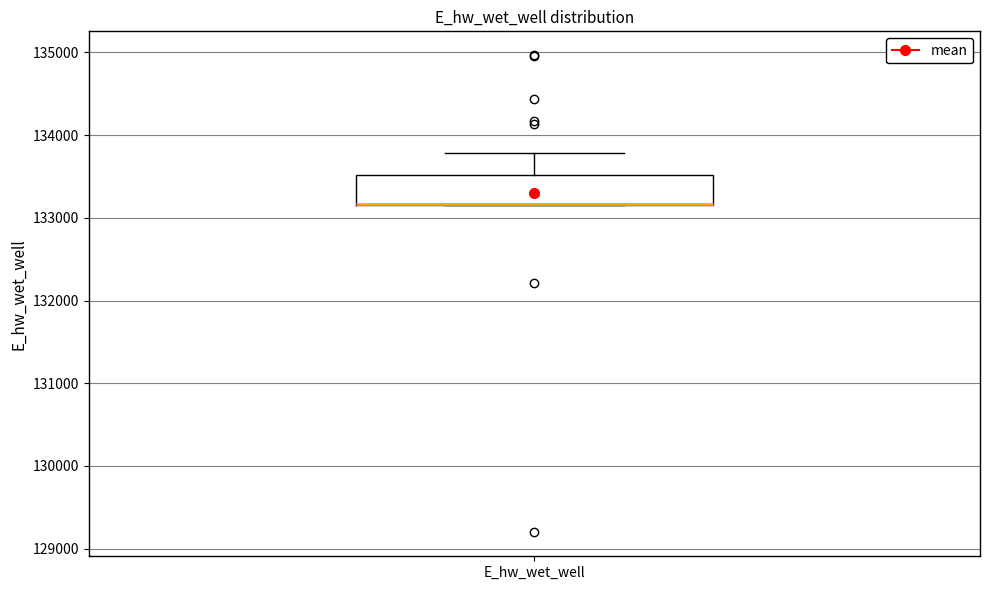

Read this box plot against the y-axis: the position of the median line, the range covered by the box, and the ends of both whiskers. The values are not printed on the chart, so give them approximately, as read against the axis.

median 133200 (drawn on the box's lower edge), box 133200 to 133500, whiskers 133100 to 133800